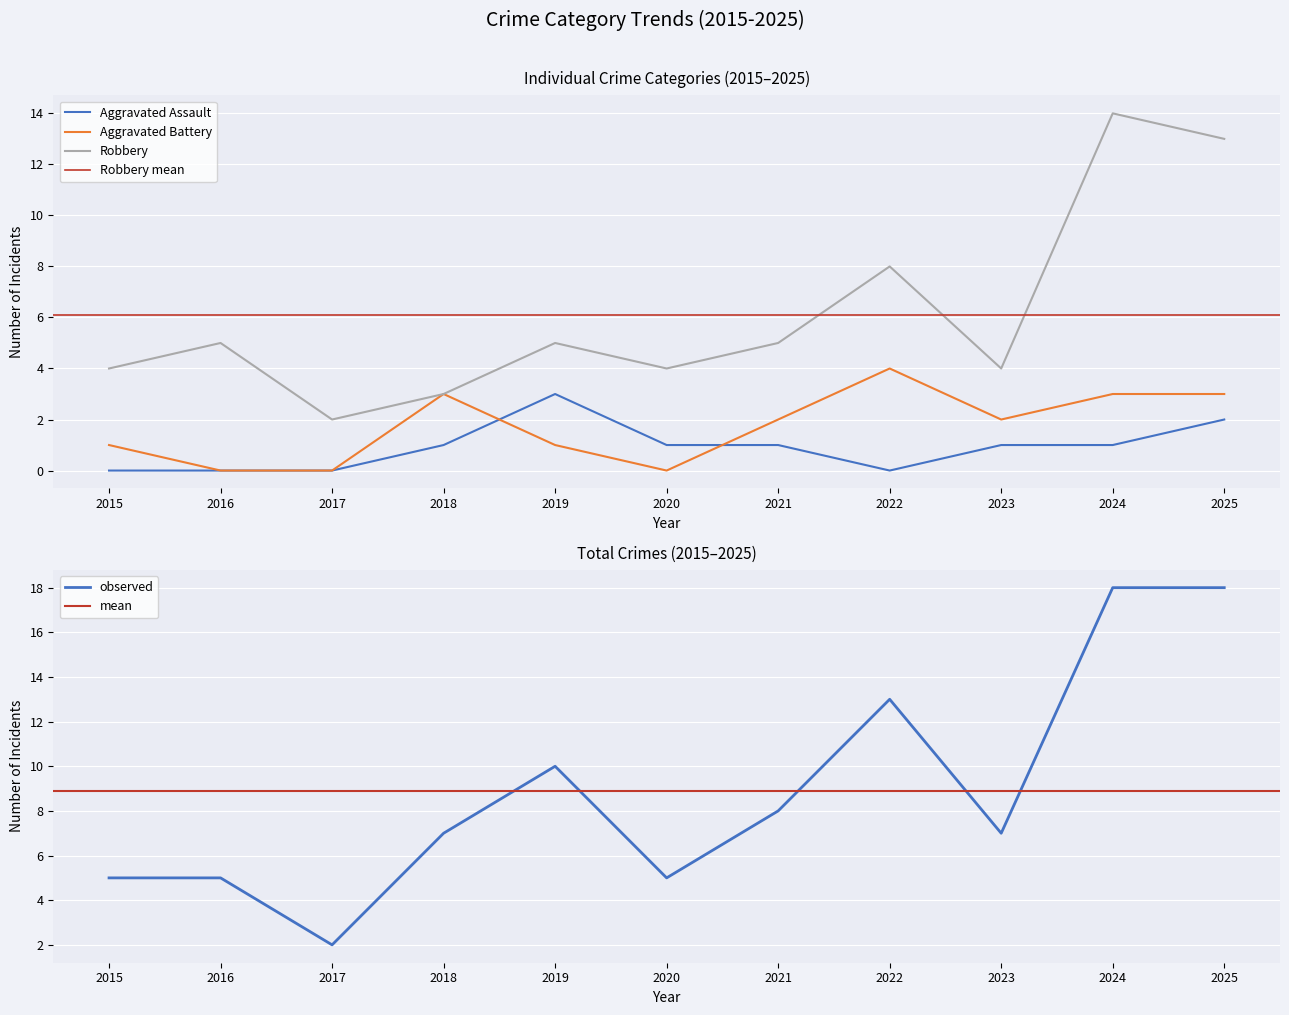

Is it true that Robbery equals 1 at 2017?

False